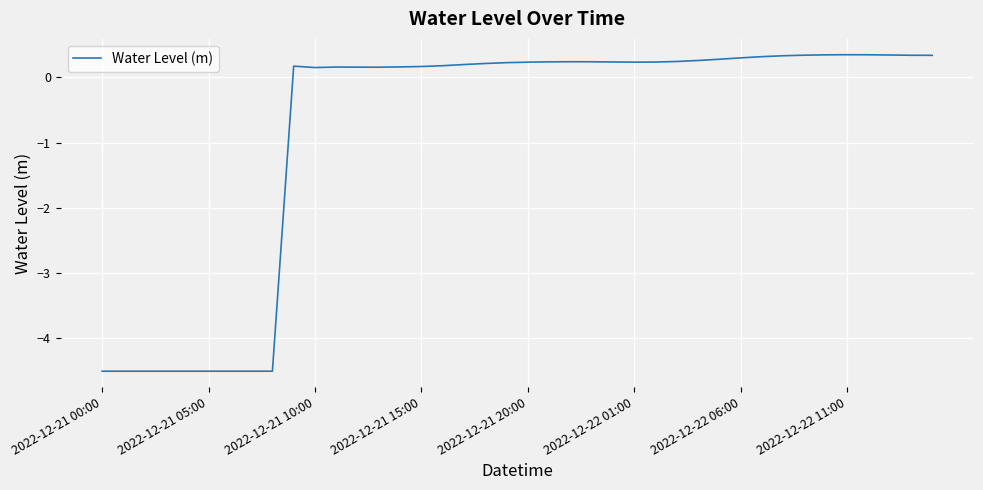

What is the maximum value shown in the chart?

0.3